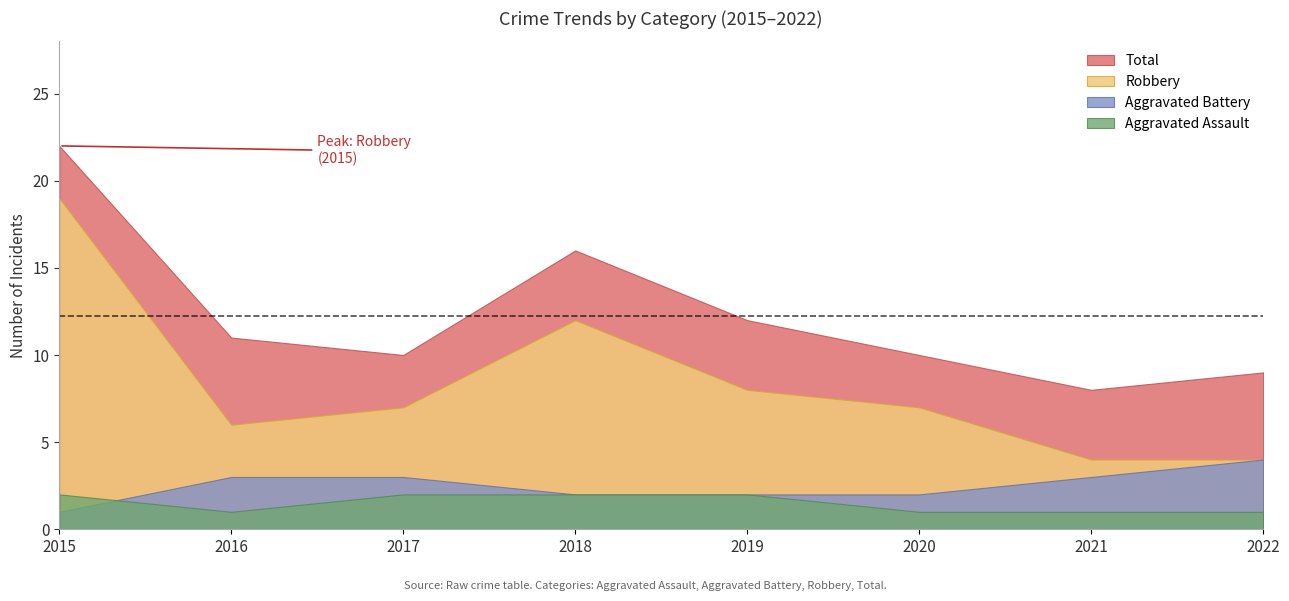

Where is Aggravated Battery nearest to the value 2?

2018